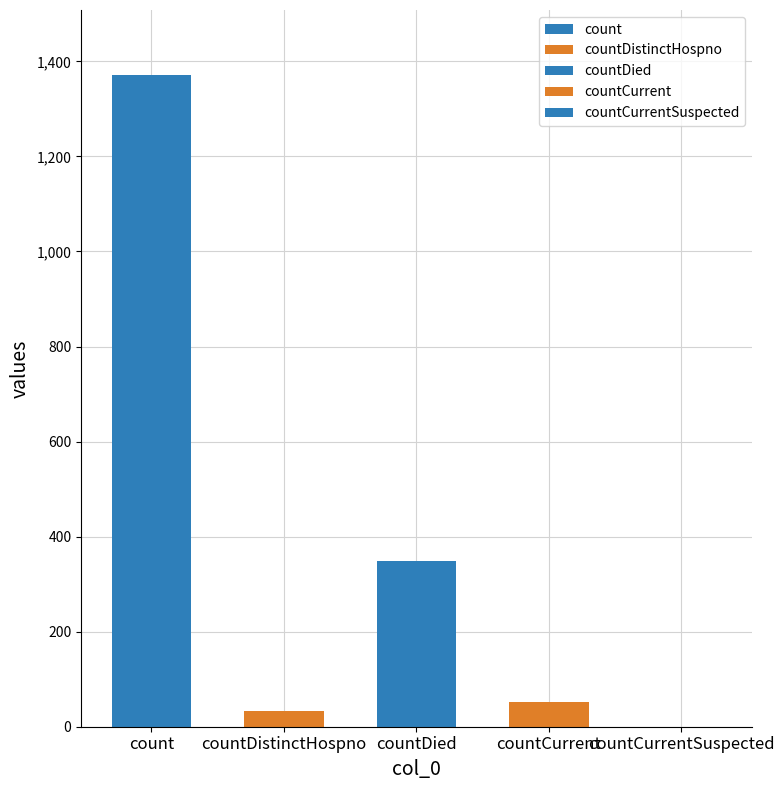

How many bars are there in total?

5